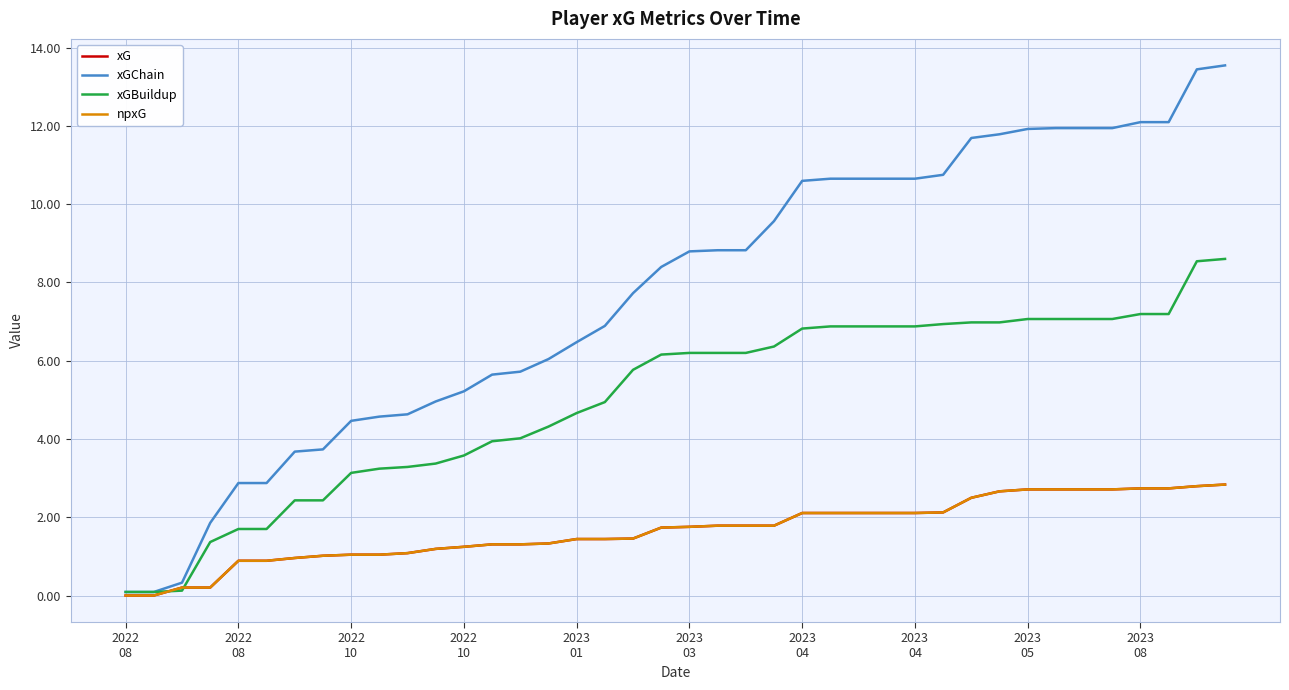

True or false: xGChain and xG intersect in this chart.

False